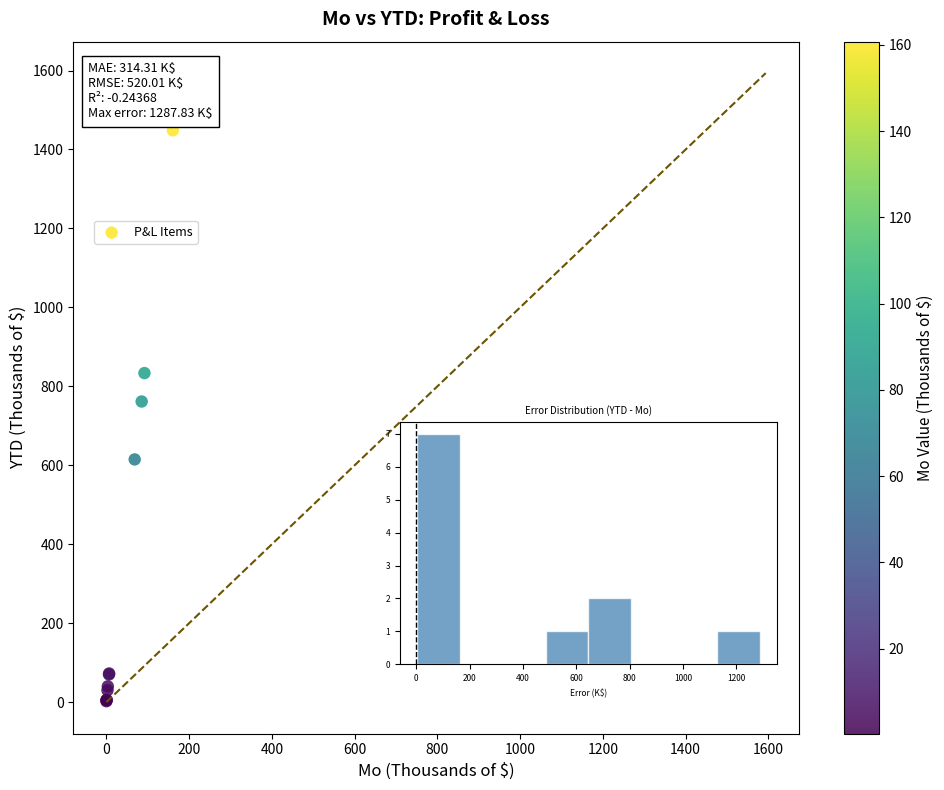

What Y value in the scatter plot is closest to 725?

761.6